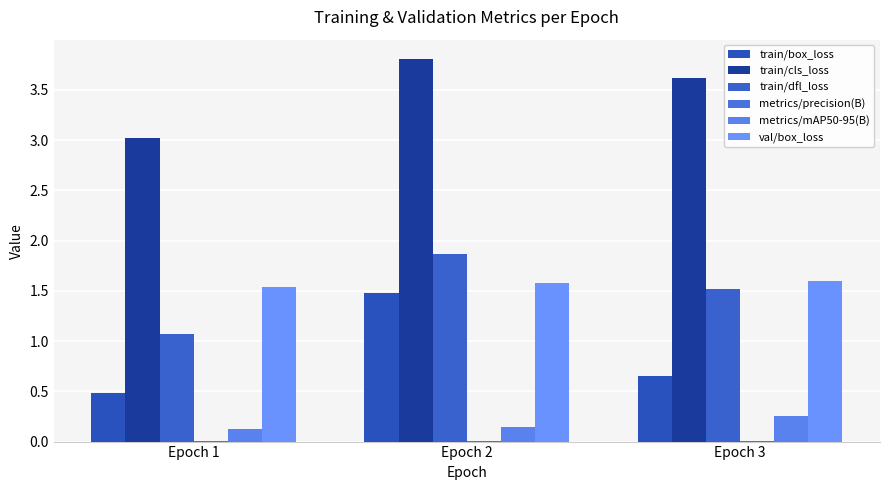

Which series changed the most between Epoch 2 and Epoch 3?

train/box_loss